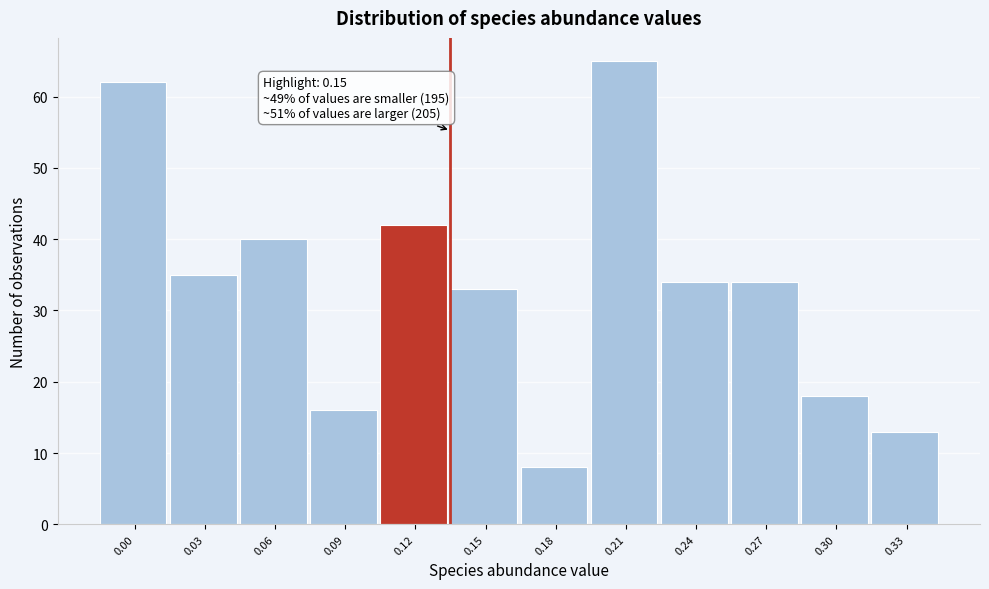

Reading left to right, what are all the values shown in this chart?

62	35	40	16	42	33	8	65	34	34	18	13